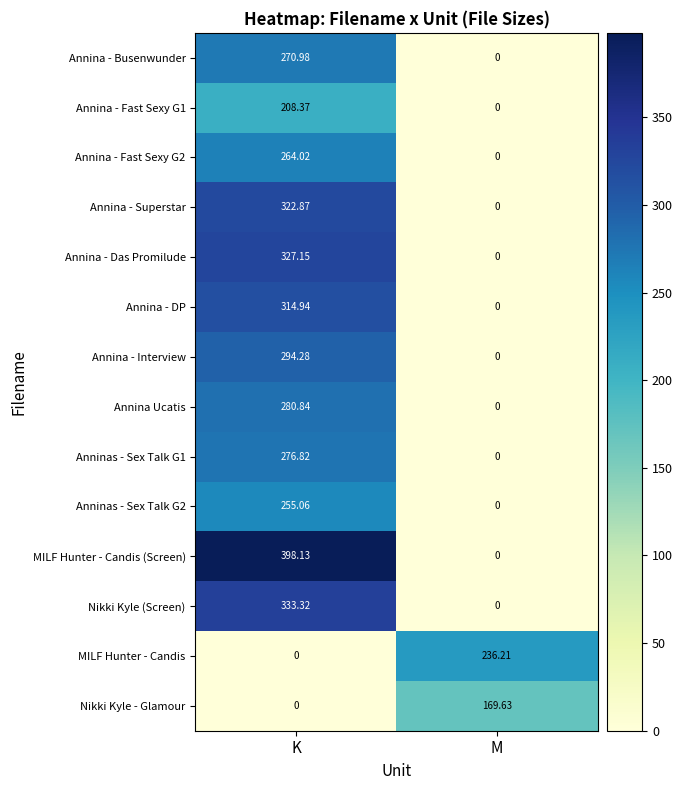

Which category has the lowest value in the Annina Ucatis series?

M